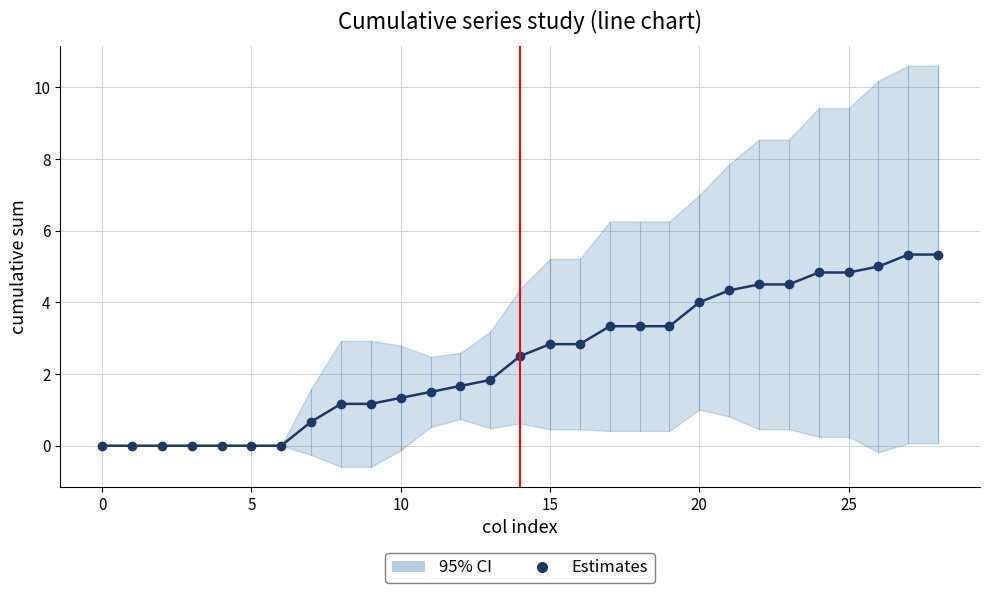

What is the maximum value shown in the chart?

5.3